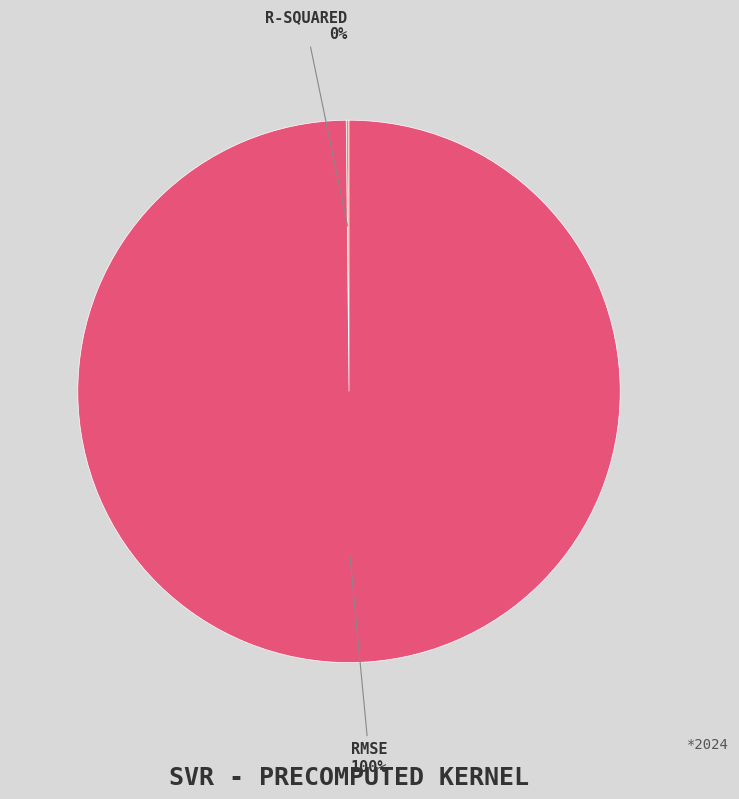

To the nearest percent, what is the average slice percentage?

50%